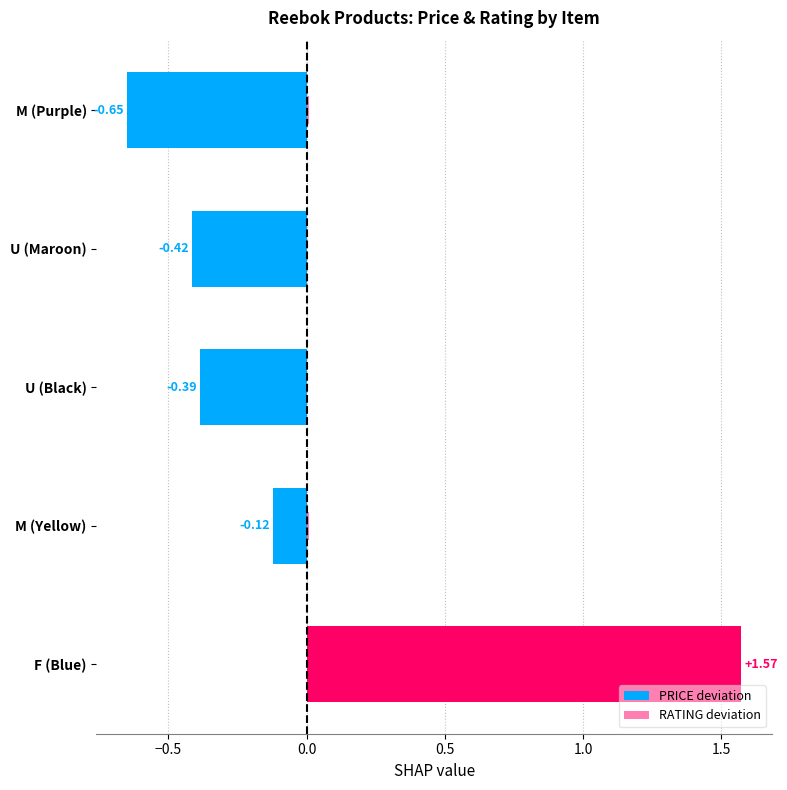

The value of PRICE deviation at F (Blue) is 0.7. True or false?

False